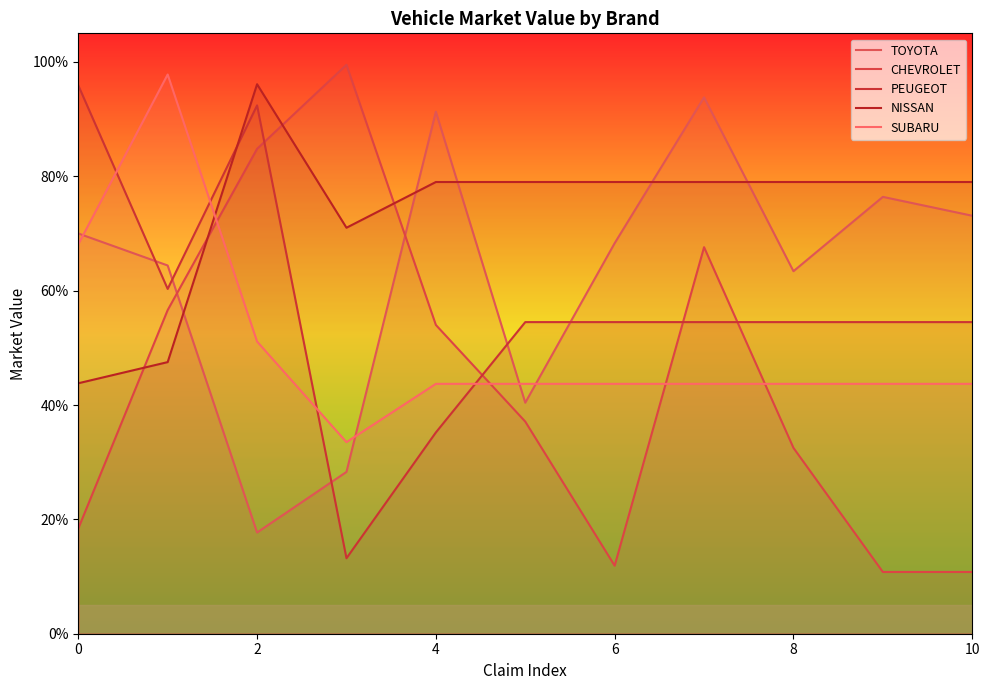

The value of NISSAN at 7 is 0.8. True or false?

True